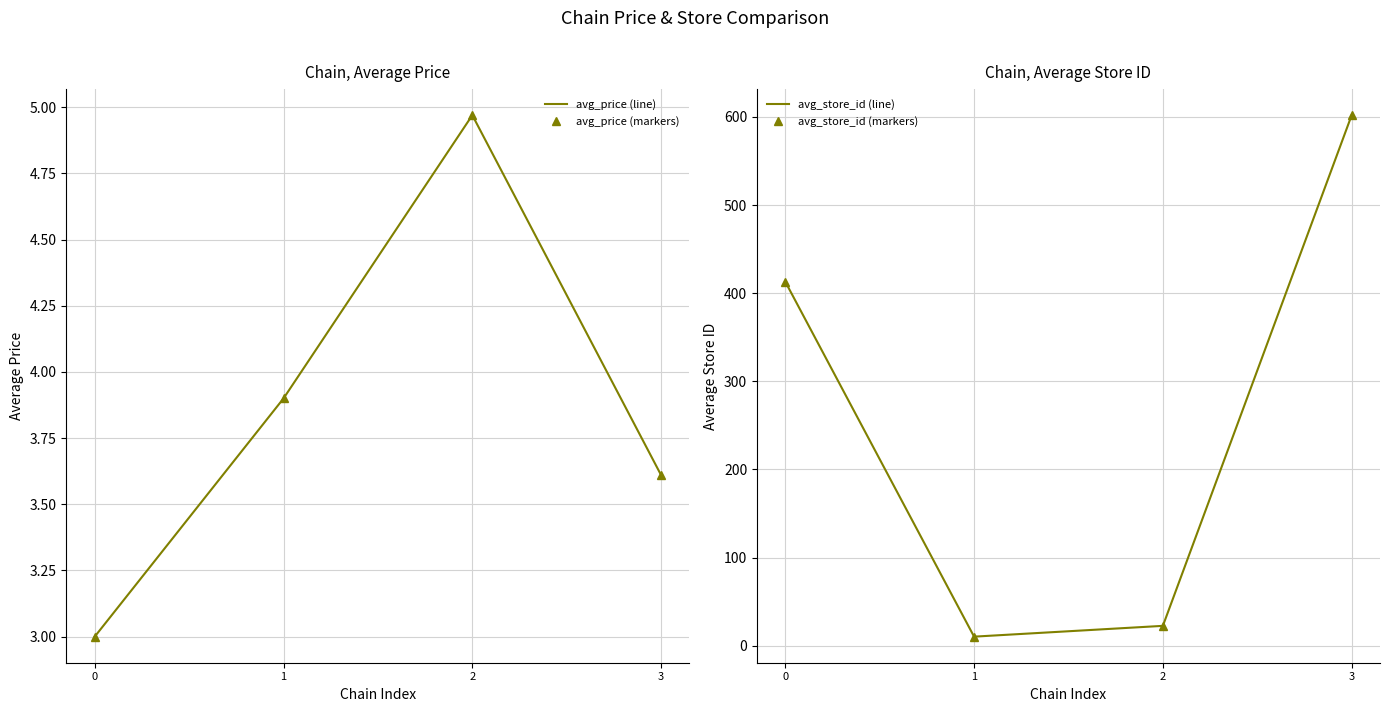

What are all the series names shown in the legend?

avg_price (line), avg_price (markers), avg_store_id (line), avg_store_id (markers)